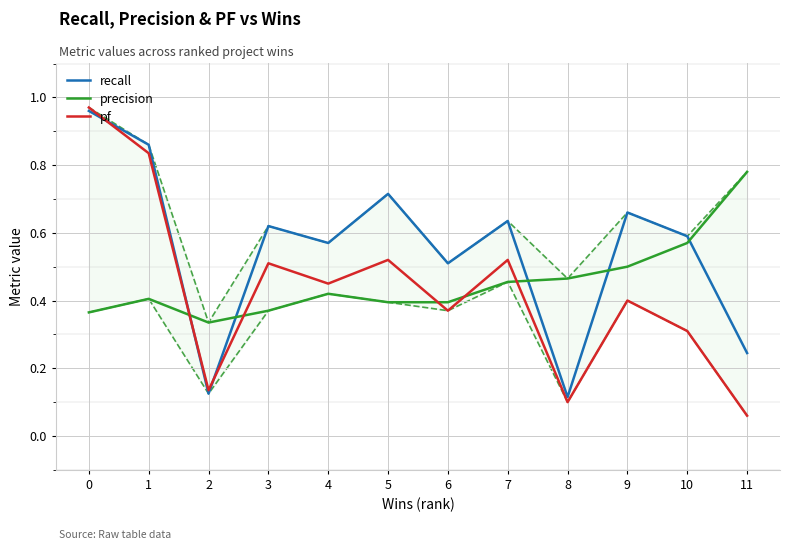

What is the difference between the maximum and second lowest values in the pf series?

0.9